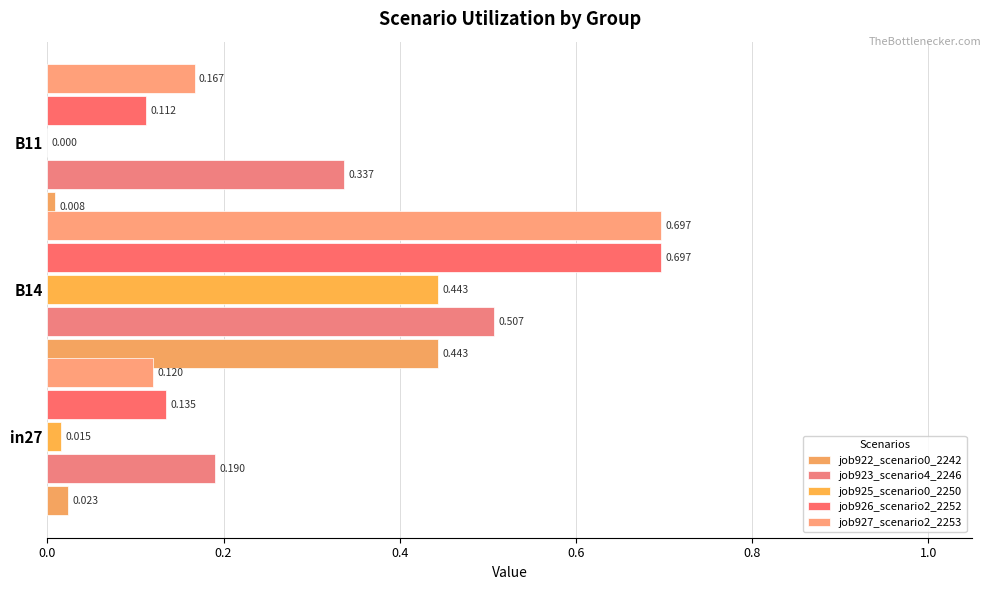

At which category is the sum across all series the highest?

B14